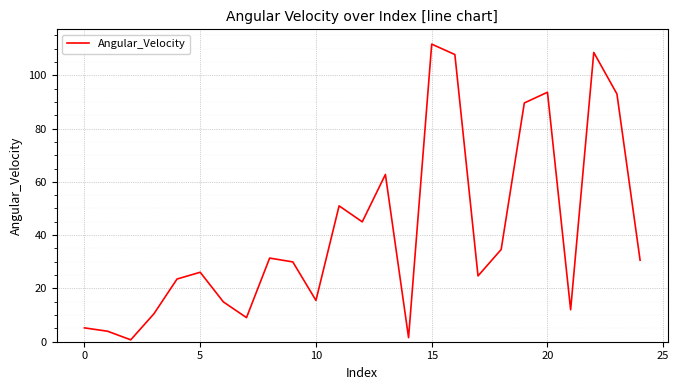

What is the difference between the maximum and minimum values?

111.0